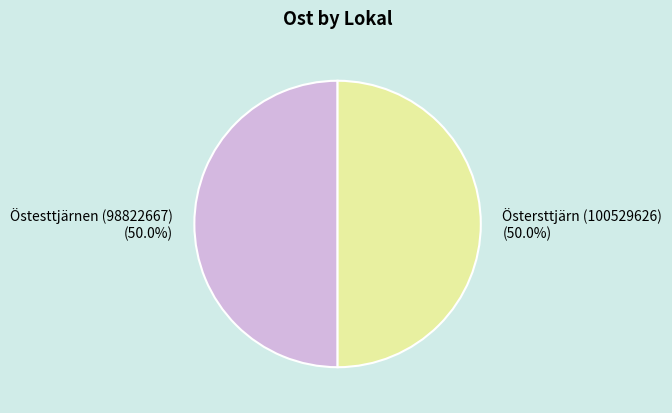

Approximately how many times larger is the value at Östersttjärn (100529626) compared to Östesttjärnen (98822667)?

1.0